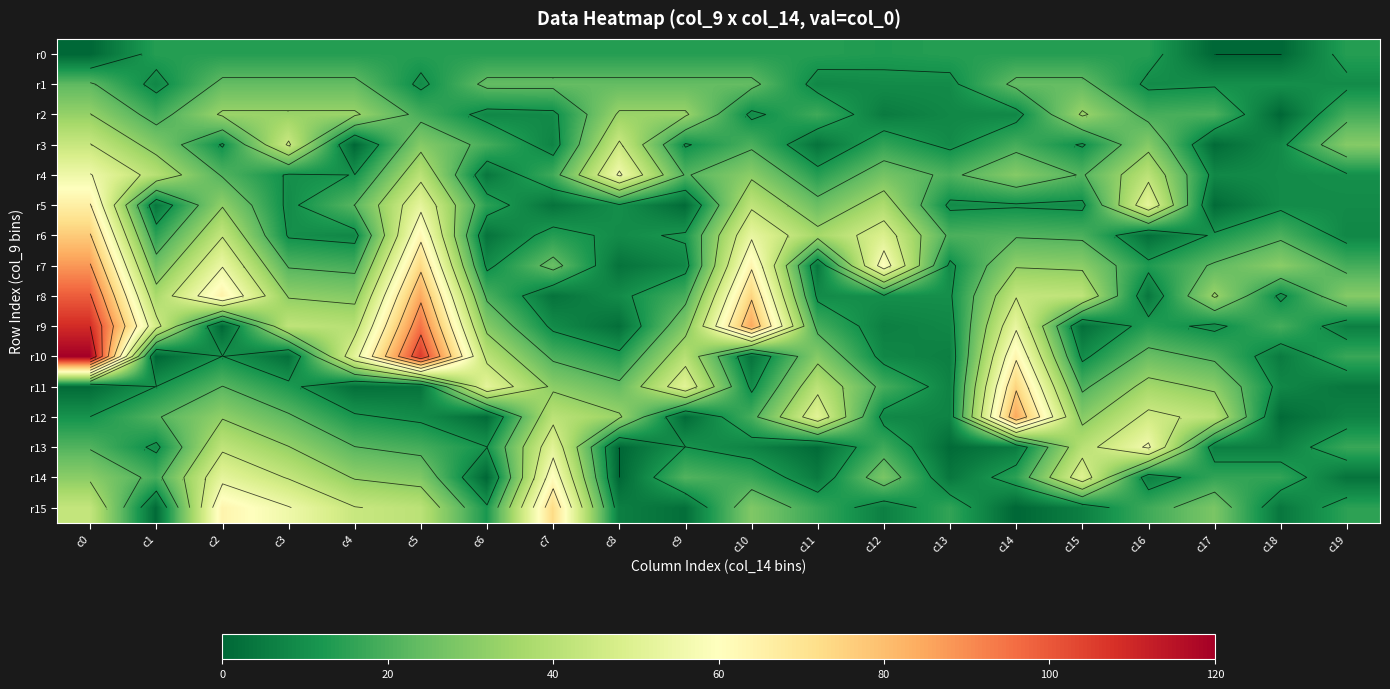

What is the sum of all r3 values?

386